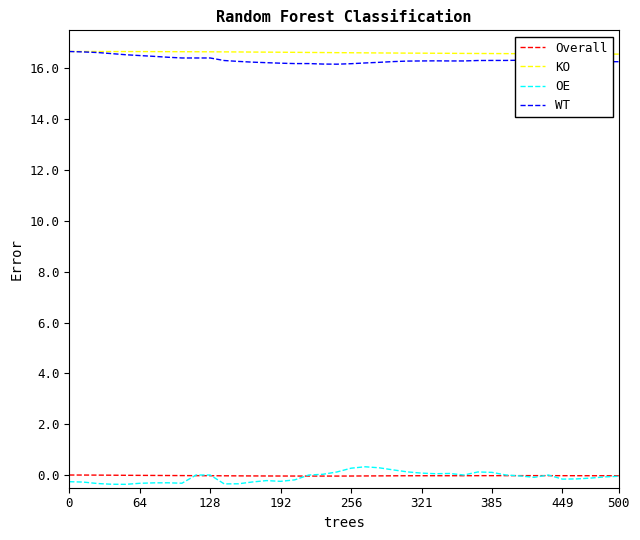

What is the lowest value of the KO series?

16.6